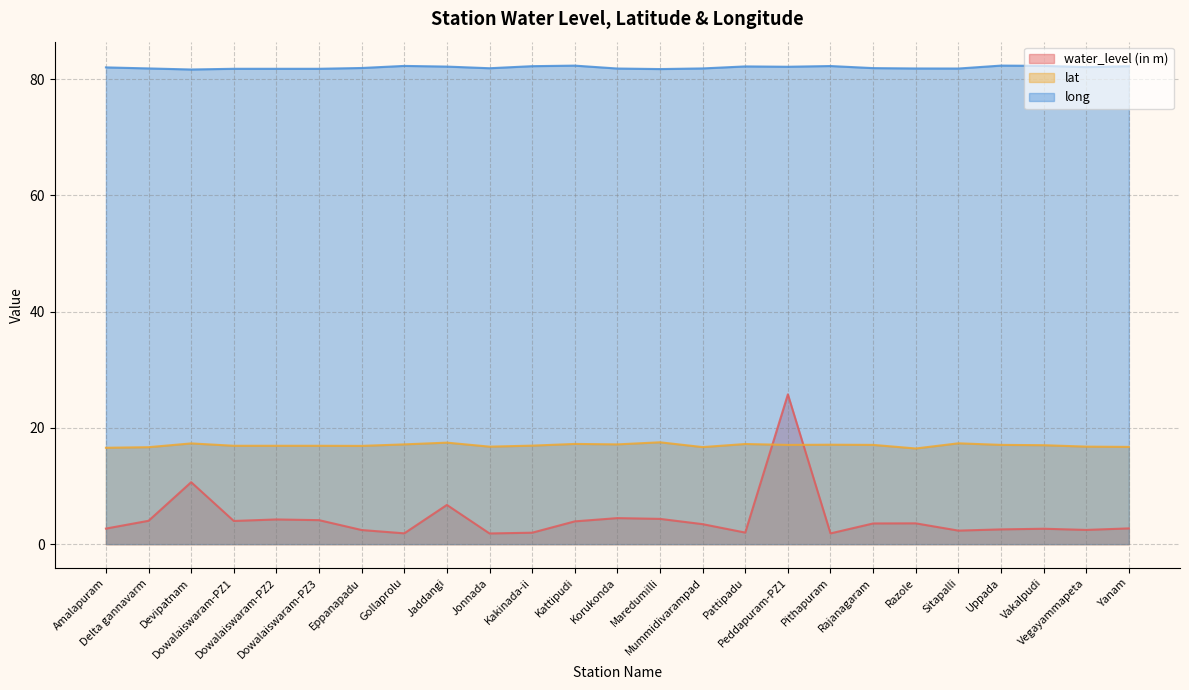

What is the value of the lat point at the 3rd from the left?

17.3